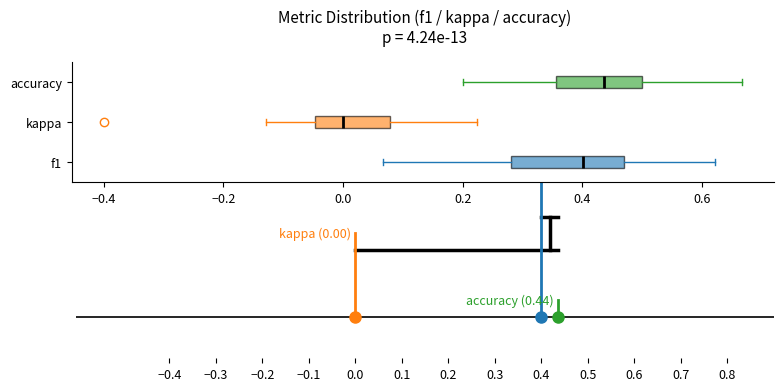

Reading bottom to top, read every box against the x-axis: the position of its median line, the range the box covers, and the ends of its whiskers. The values are not printed on the chart, so give them approximately, as read against the axis.

f1: median 0.40, box 0.28 to 0.46, whiskers 0.06 to 0.62
kappa: median 0.00, box -0.04 to 0.08, whiskers -0.12 to 0.22
accuracy: median 0.44, box 0.36 to 0.50, whiskers 0.20 to 0.66